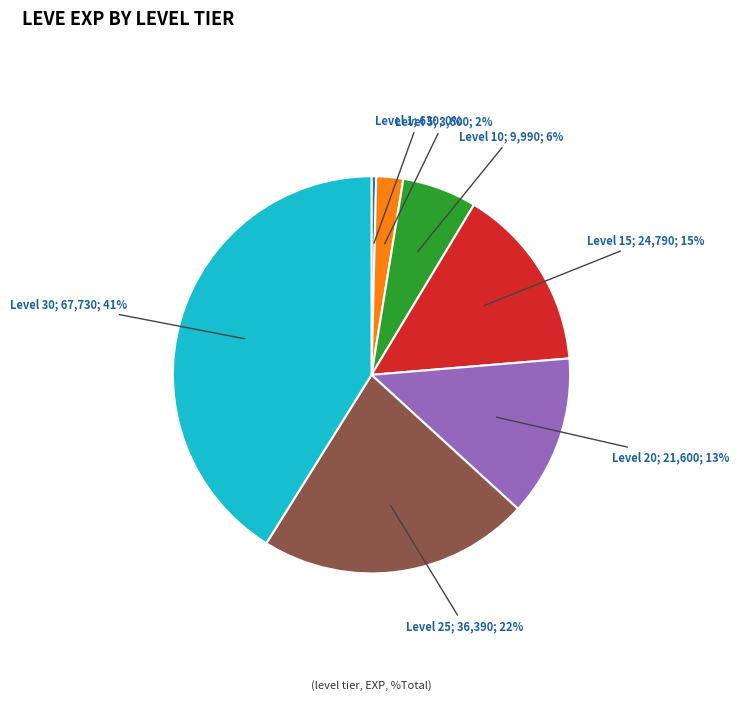

To the nearest percent, what is the average slice percentage?

14%